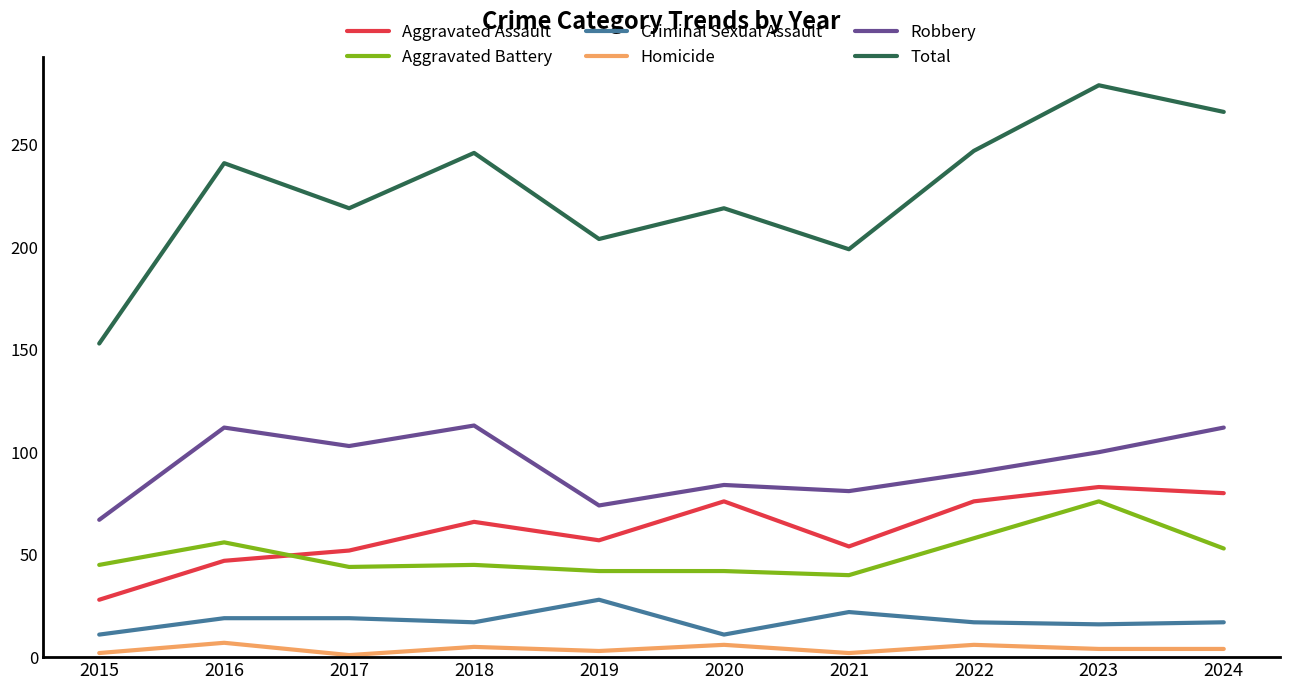

What is the sum of the Homicide values at 2023 and 2019?

7